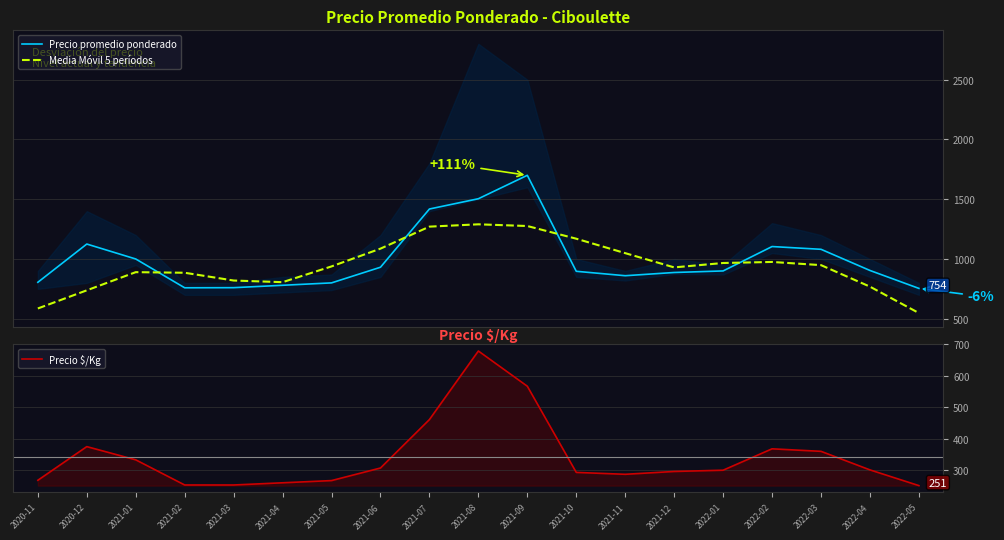

After their last crossing, which series has the higher values: Media Móvil 5 períodos or Precio promedio ponderado?

Precio promedio ponderado